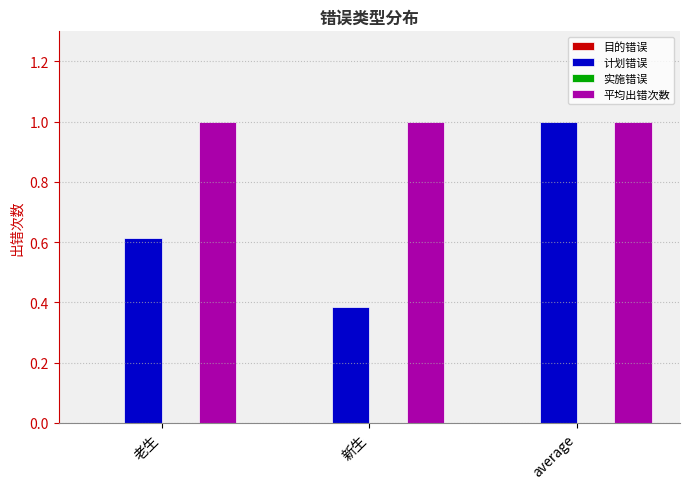

At 新生, list the series in order from largest to smallest.

平均出错次数, 计划错误